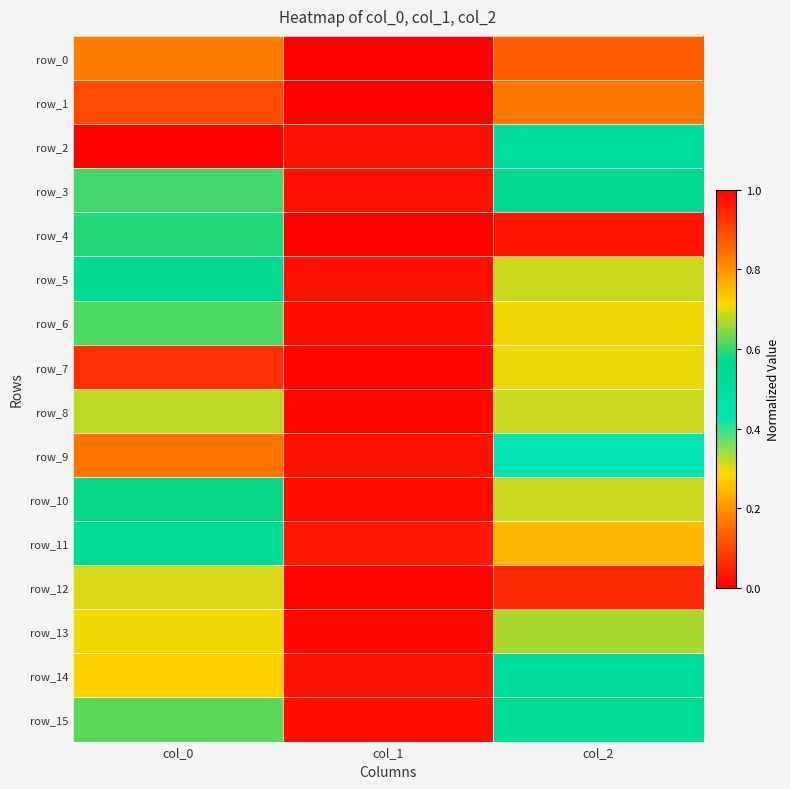

What is the difference between the row_13 values at col_1 and col_2?

0.7